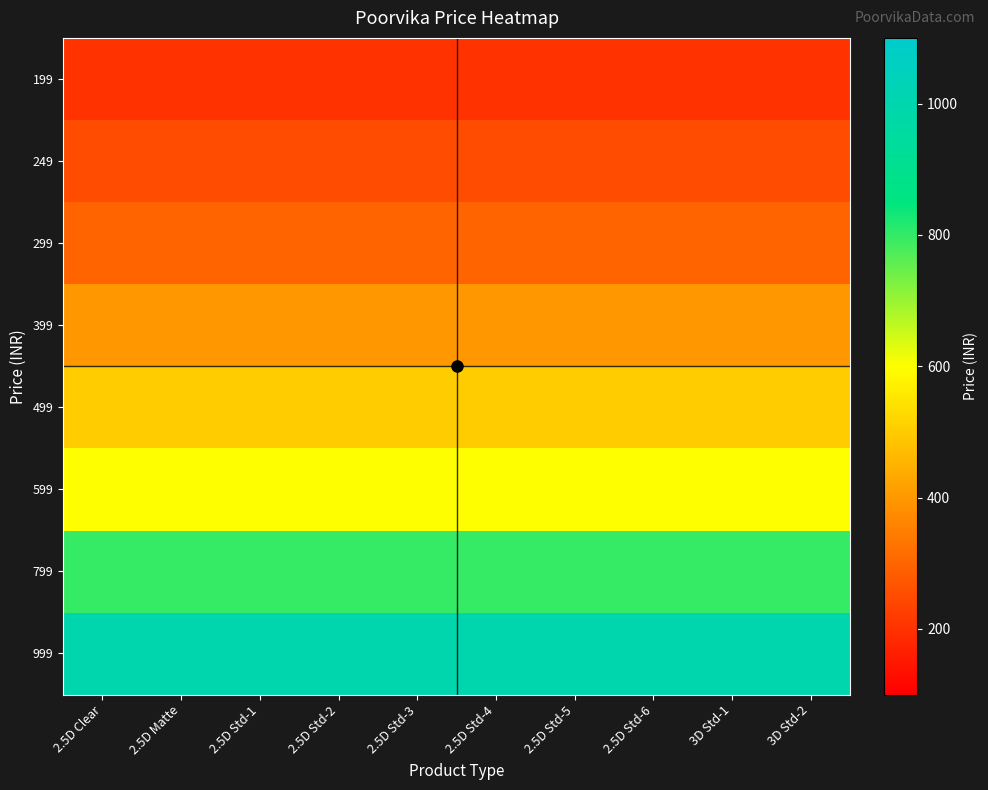

Reading left to right, list all the values displayed in this chart.

199: 2.5D Clear=199	2.5D Matte=199	2.5D Std-1=199	2.5D Std-2=199	2.5D Std-3=199	2.5D Std-4=199	2.5D Std-5=199	2.5D Std-6=199	3D Std-1=199	3D Std-2=199
249: 2.5D Clear=249	2.5D Matte=249	2.5D Std-1=249	2.5D Std-2=249	2.5D Std-3=249	2.5D Std-4=249	2.5D Std-5=249	2.5D Std-6=249	3D Std-1=249	3D Std-2=249
299: 2.5D Clear=299	2.5D Matte=299	2.5D Std-1=299	2.5D Std-2=299	2.5D Std-3=299	2.5D Std-4=299	2.5D Std-5=299	2.5D Std-6=299	3D Std-1=299	3D Std-2=299
399: 2.5D Clear=399	2.5D Matte=399	2.5D Std-1=399	2.5D Std-2=399	2.5D Std-3=399	2.5D Std-4=399	2.5D Std-5=399	2.5D Std-6=399	3D Std-1=399	3D Std-2=399
499: 2.5D Clear=499	2.5D Matte=499	2.5D Std-1=499	2.5D Std-2=499	2.5D Std-3=499	2.5D Std-4=499	2.5D Std-5=499	2.5D Std-6=499	3D Std-1=499	3D Std-2=499
599: 2.5D Clear=599	2.5D Matte=599	2.5D Std-1=599	2.5D Std-2=599	2.5D Std-3=599	2.5D Std-4=599	2.5D Std-5=599	2.5D Std-6=599	3D Std-1=599	3D Std-2=599
799: 2.5D Clear=799	2.5D Matte=799	2.5D Std-1=799	2.5D Std-2=799	2.5D Std-3=799	2.5D Std-4=799	2.5D Std-5=799	2.5D Std-6=799	3D Std-1=799	3D Std-2=799
999: 2.5D Clear=999	2.5D Matte=999	2.5D Std-1=999	2.5D Std-2=999	2.5D Std-3=999	2.5D Std-4=999	2.5D Std-5=999	2.5D Std-6=999	3D Std-1=999	3D Std-2=999